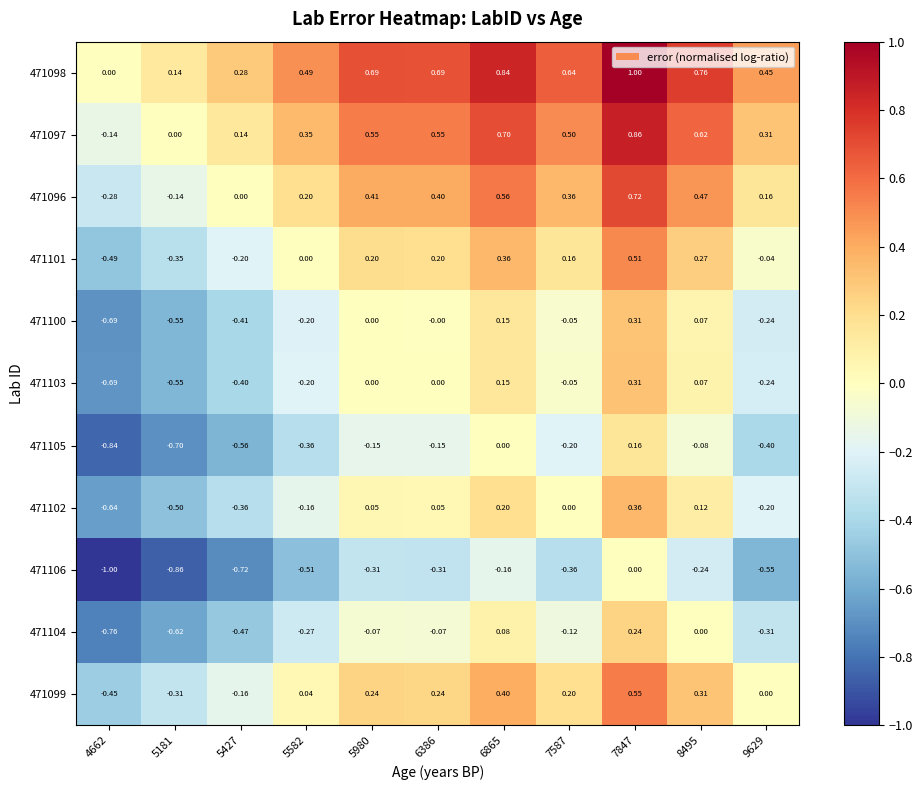

Is the value of 471104 at 5980 greater than the value of 471100 at 6865?

No